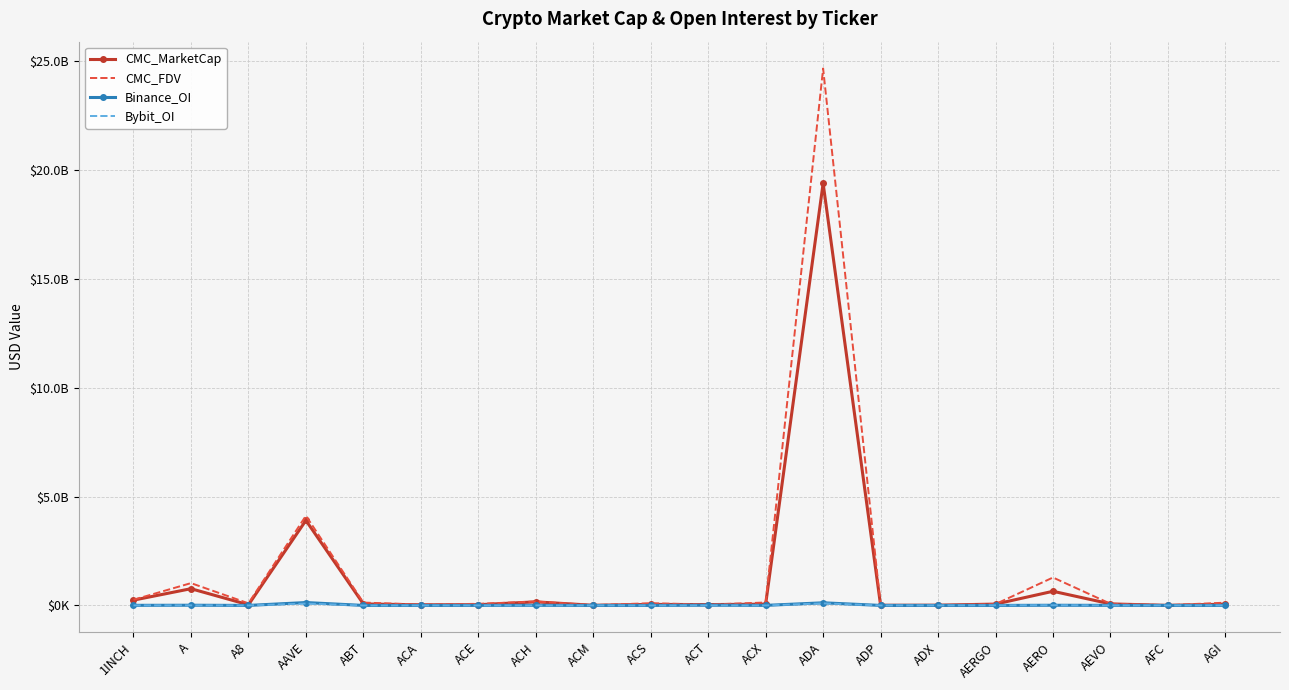

What are all the series names shown in the legend?

CMC_MarketCap, CMC_FDV, Binance_OI, Bybit_OI